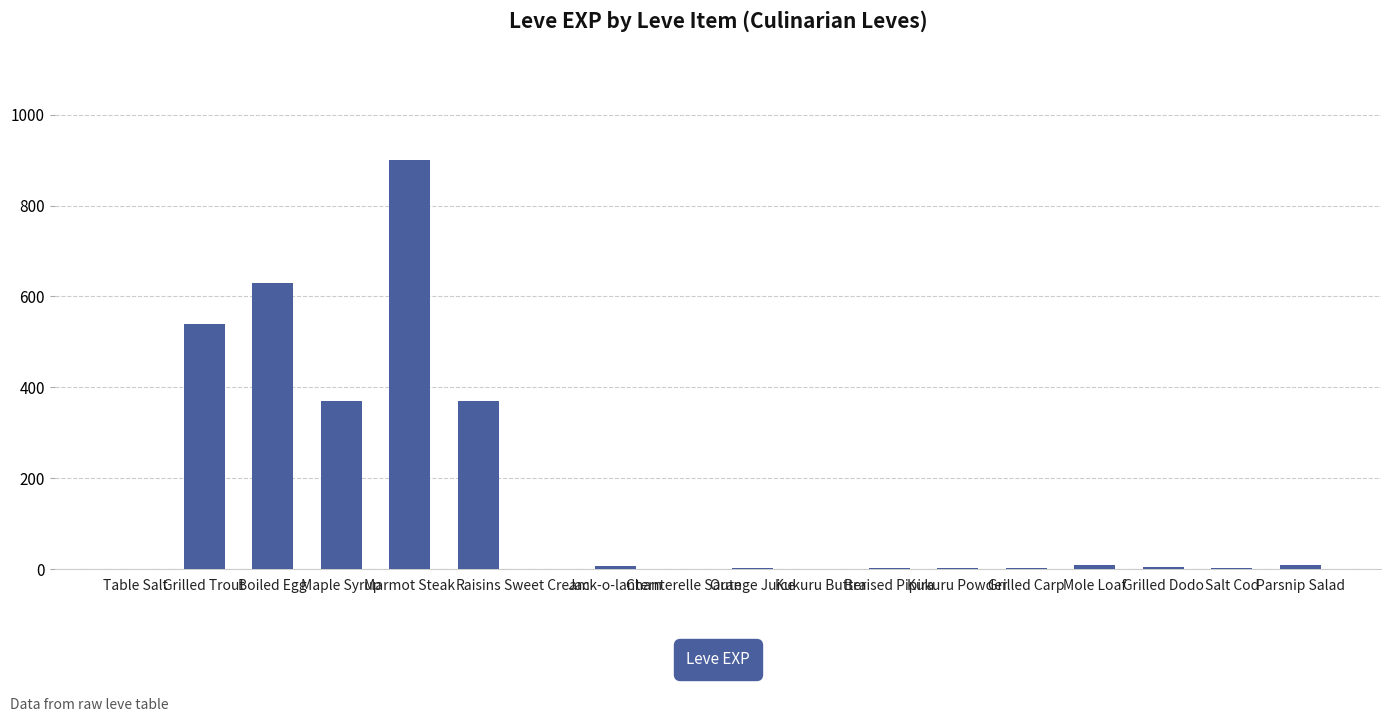

The value at Jack-o-lantern is 6. True or false?

True